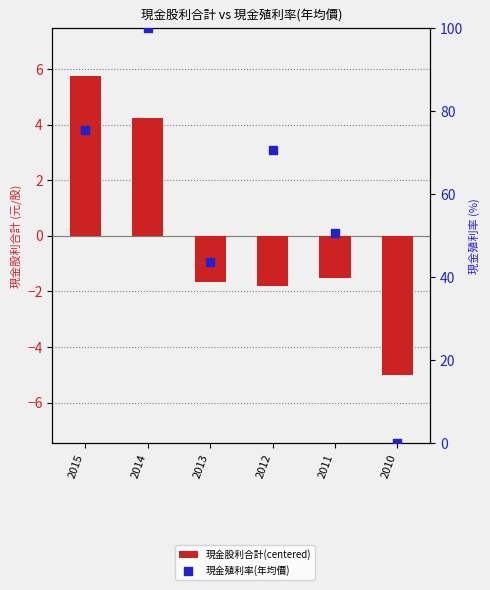

What are all the series names shown in the legend?

現金股利合計(centered), 現金殖利率(年均價)